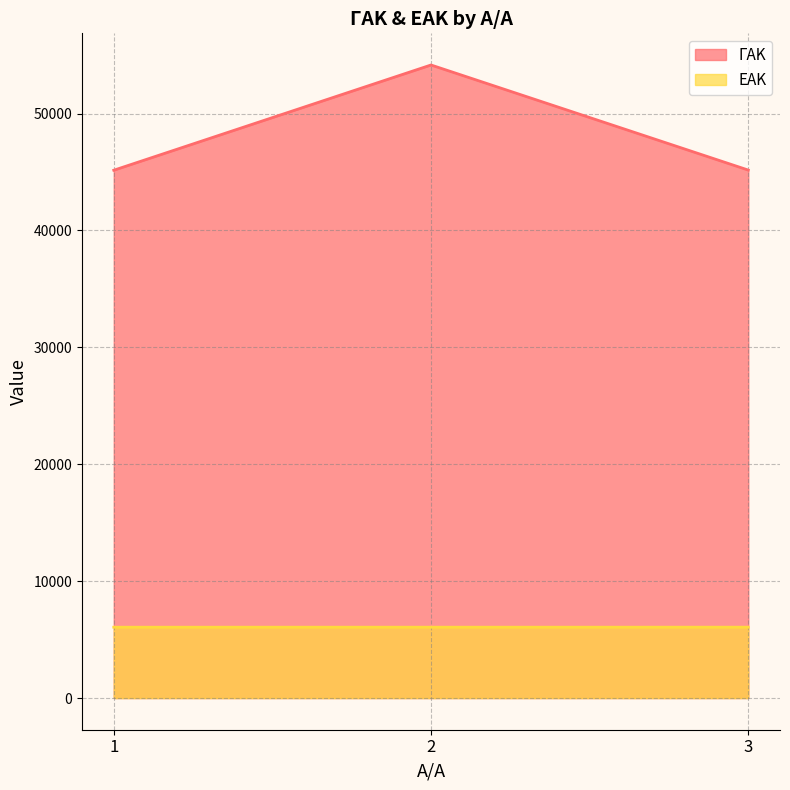

Reading left to right, list all the values displayed in this chart.

ΓΑΚ: 45153	54156	45167
ΕΑΚ: 6062	6063	6064